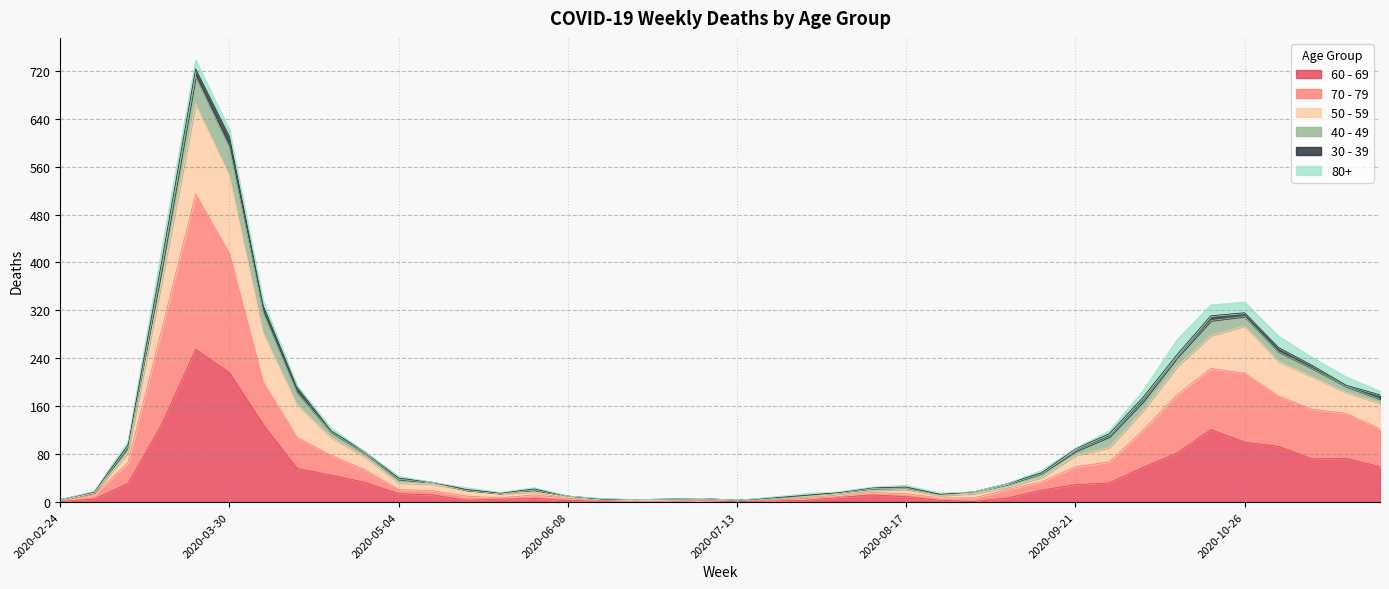

True or false: 60 - 69 has a value of 129 at 2020-04-06.

True